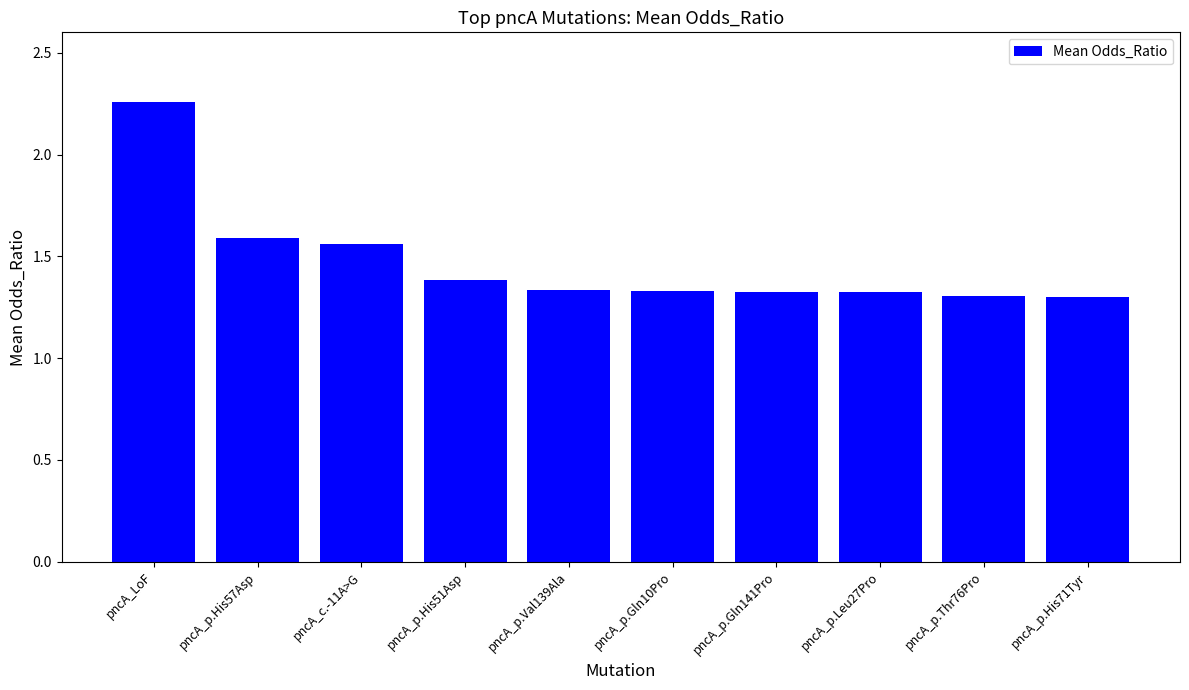

The chart shows a value of 1.3 at pncA_p.Val139Ala. True or false?

True